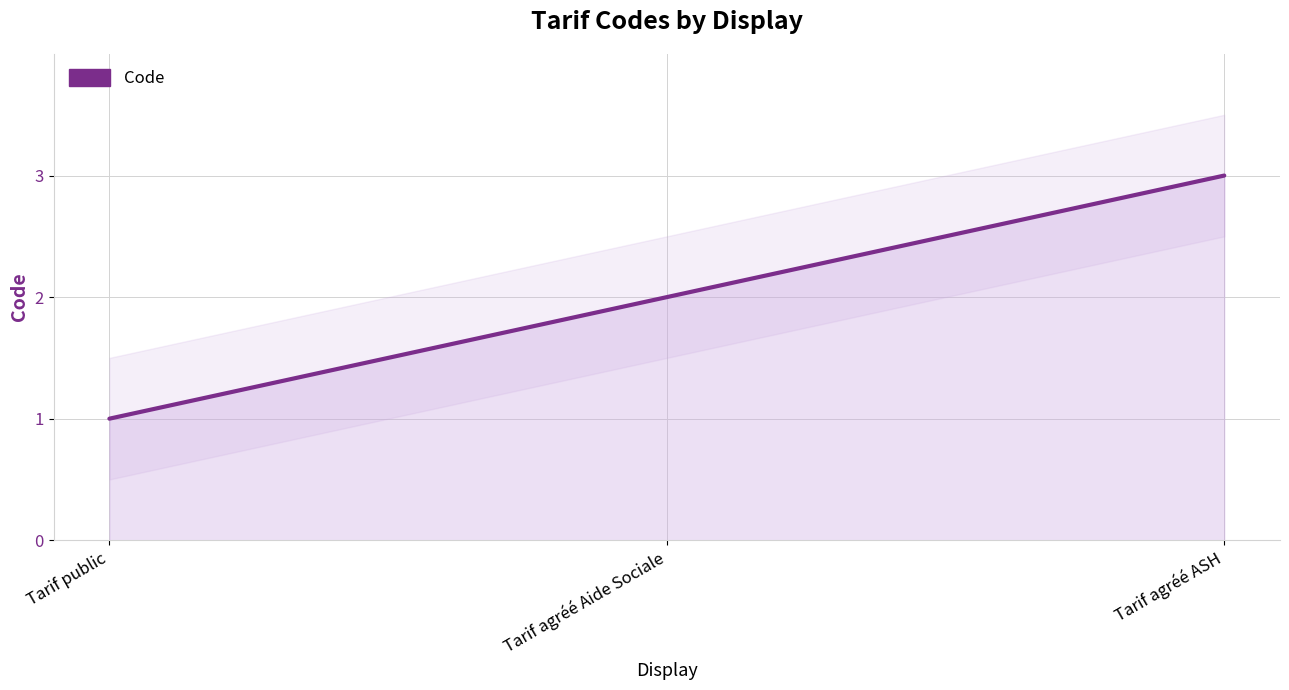

At which label does the data first exceed 2?

Tarif agréé ASH